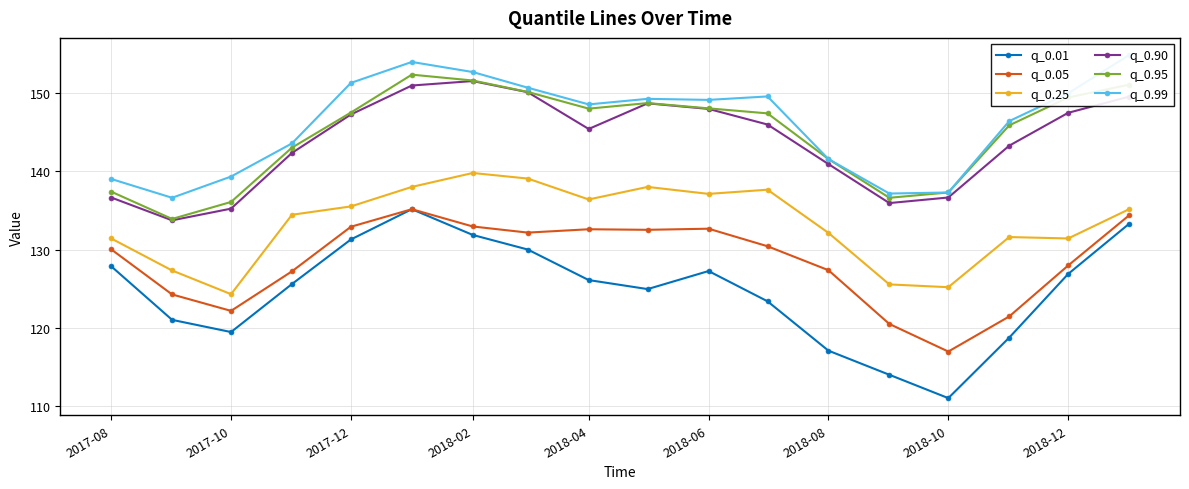

The value of q_0.90 at 2018-10 is 200.9. True or false?

False